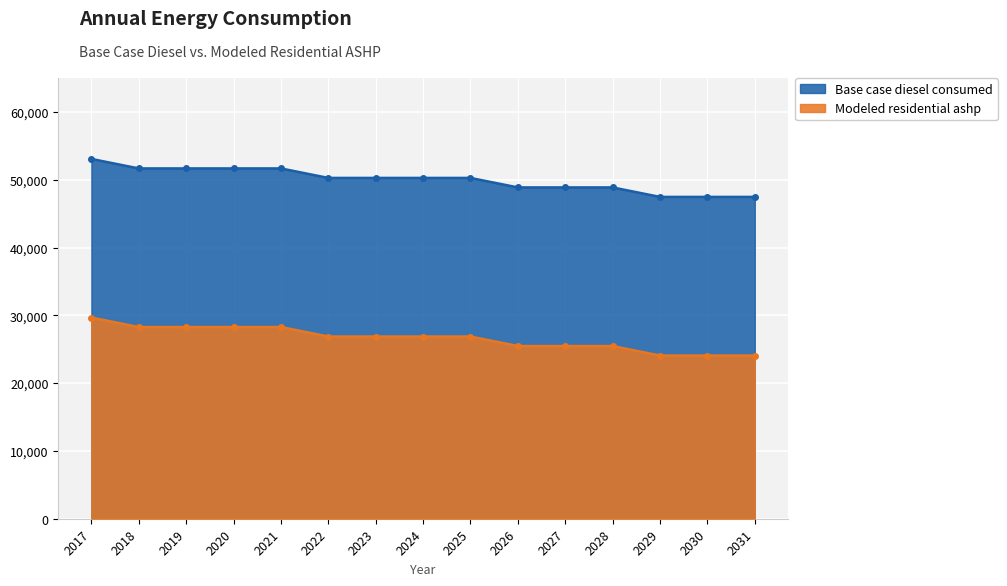

Reading left to right, transcribe all the data shown in this chart.

Base case diesel consumed: 2017=53064.0	2018=51664.0	2019=51664.0	2020=51664.0	2021=51664.0	2022=50263.0	2023=50263.0	2024=50263.0	2025=50263.0	2026=48863.0	2027=48863.0	2028=48863.0	2029=47463.0	2030=47463.0	2031=47463.0
Modeled residential ashp: 2017=29668.7	2018=28268.7	2019=28268.7	2020=28268.7	2021=28268.7	2022=26867.7	2023=26867.7	2024=26867.7	2025=26867.7	2026=25467.7	2027=25467.7	2028=25467.7	2029=24067.7	2030=24067.7	2031=24067.7